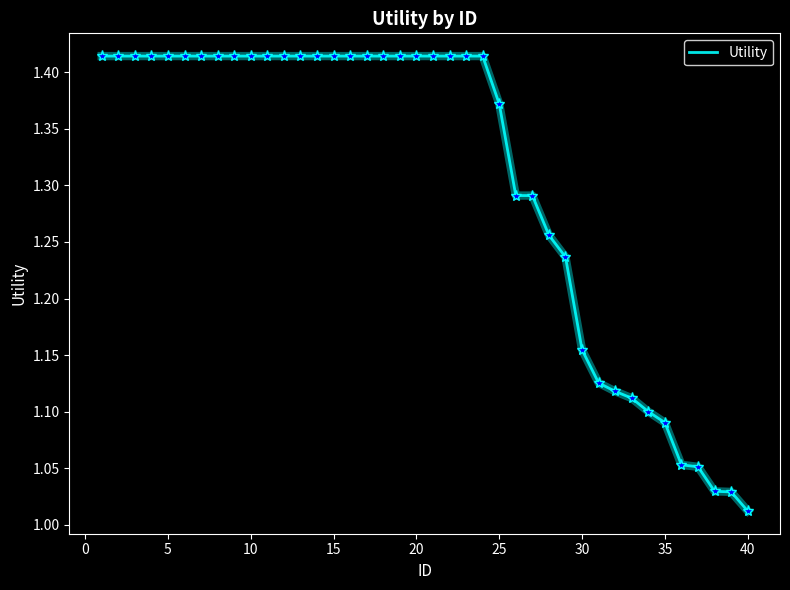

What is the difference between the maximum and minimum values?

0.4